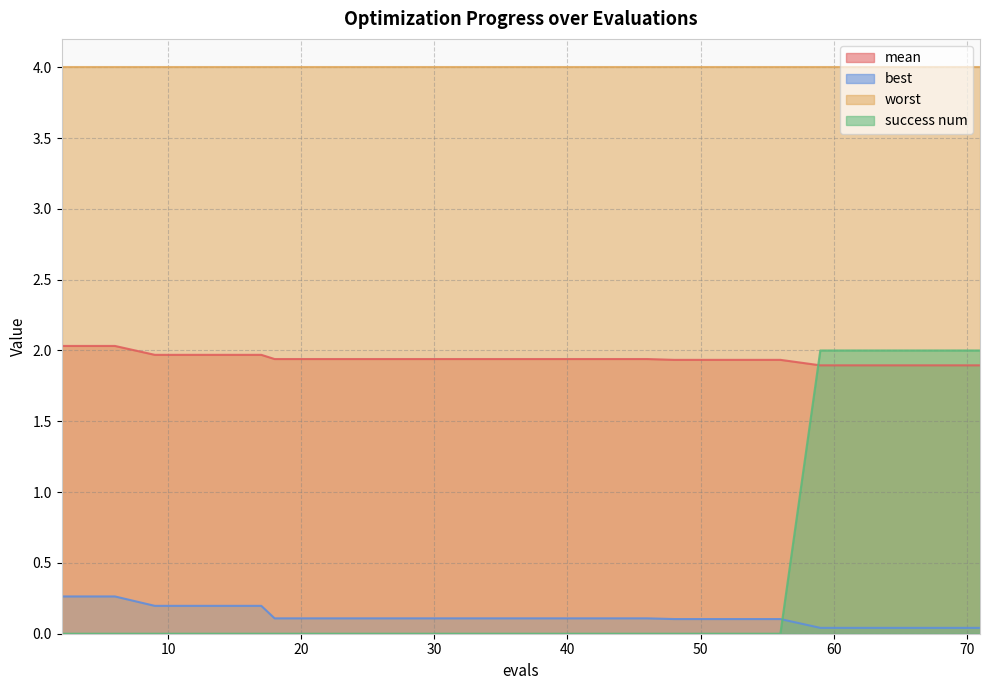

Which has a higher value, 48 or 63?

48